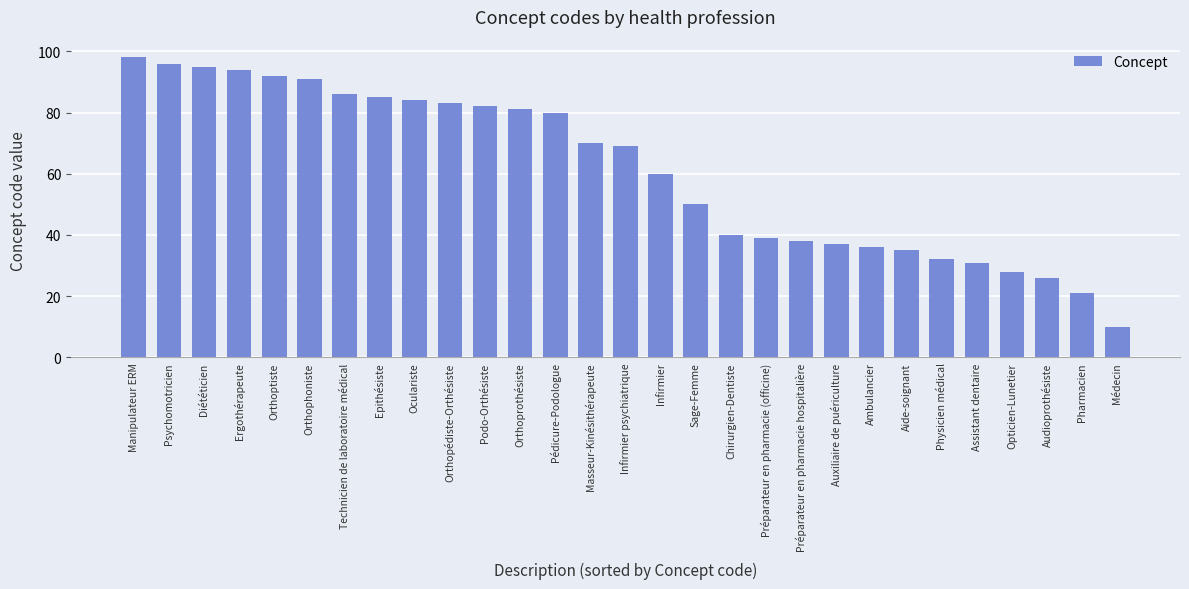

Is it true that the value at Masseur-Kinésithérapeute is 111?

False